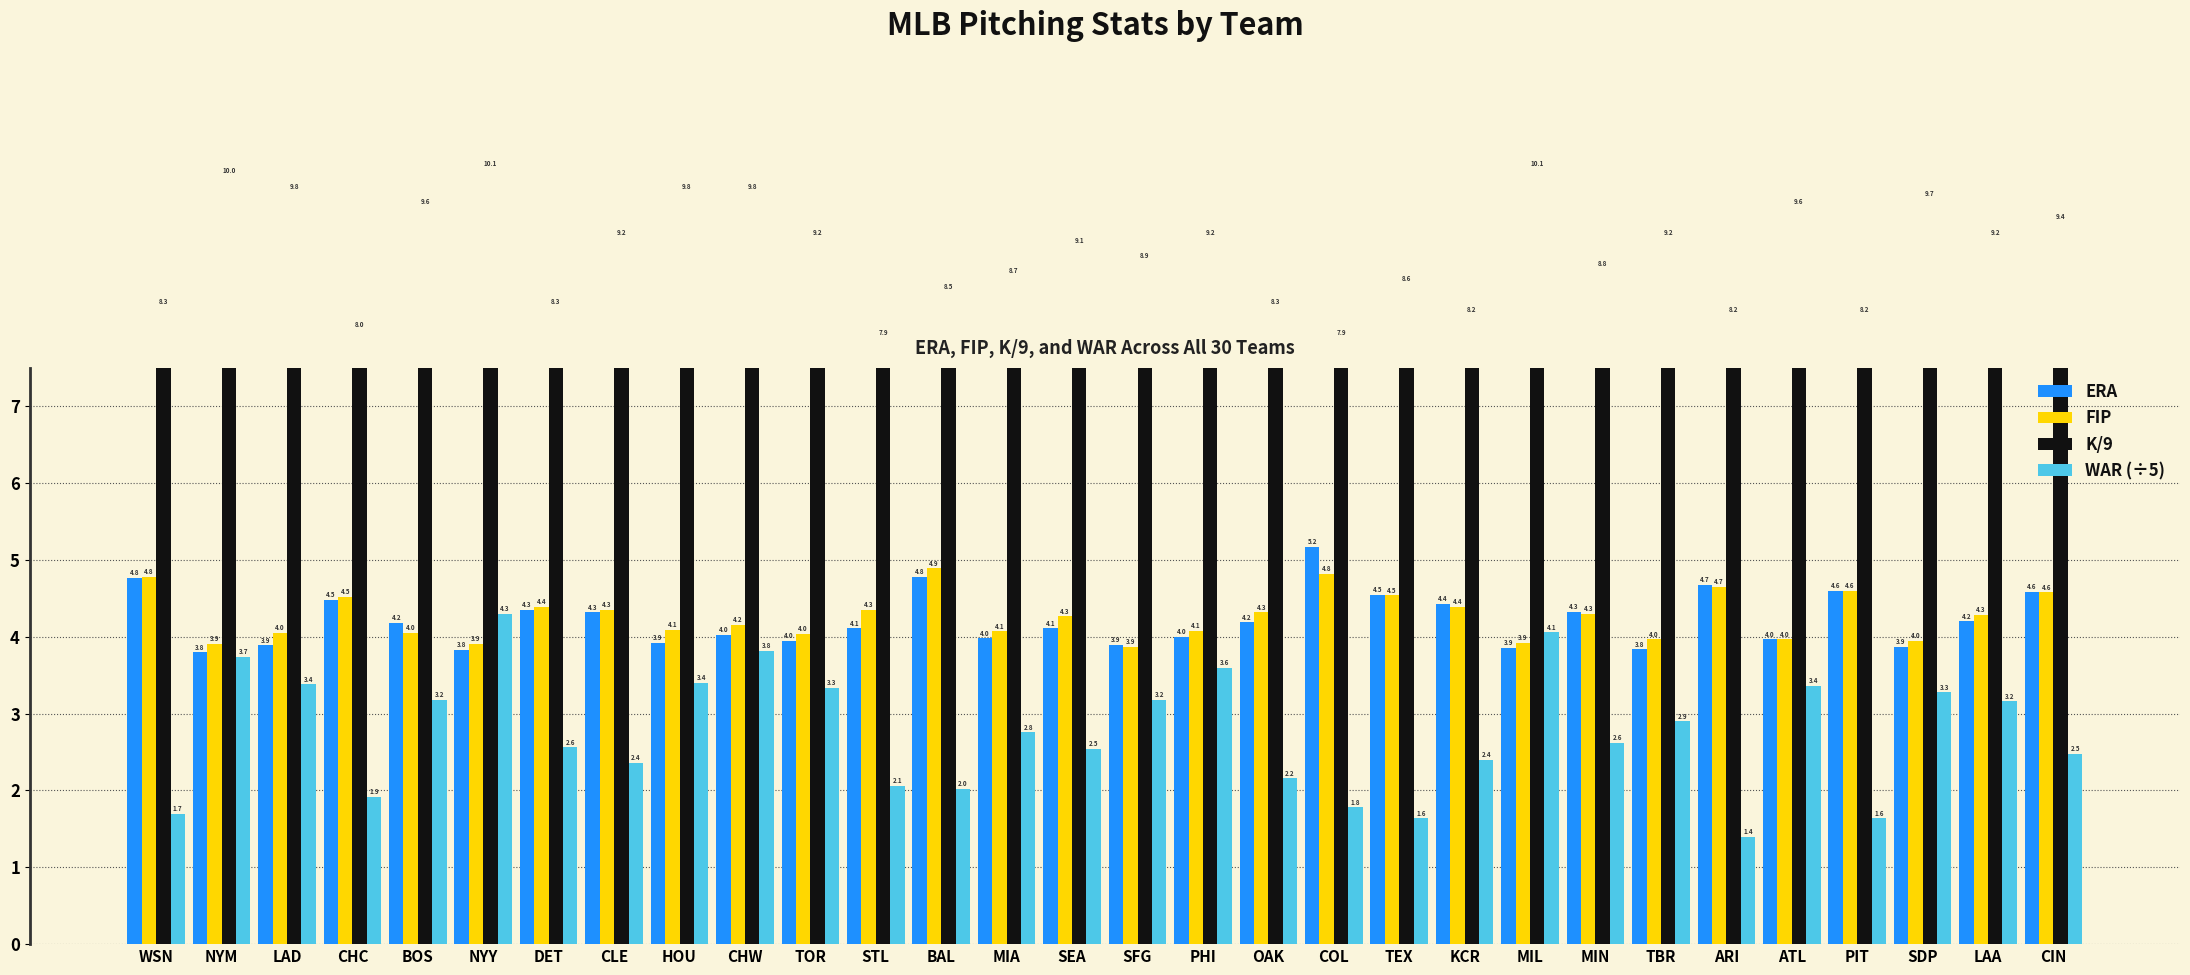

Which category has the lowest value in the FIP series?

SFG